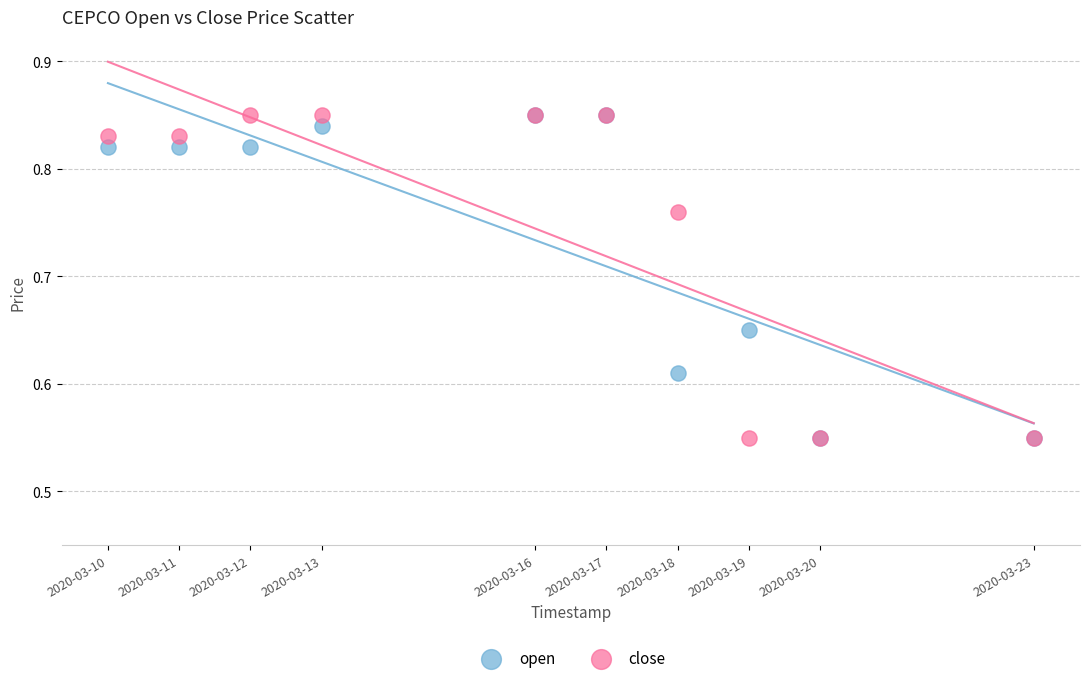

What are all the series names shown in the legend?

open, close